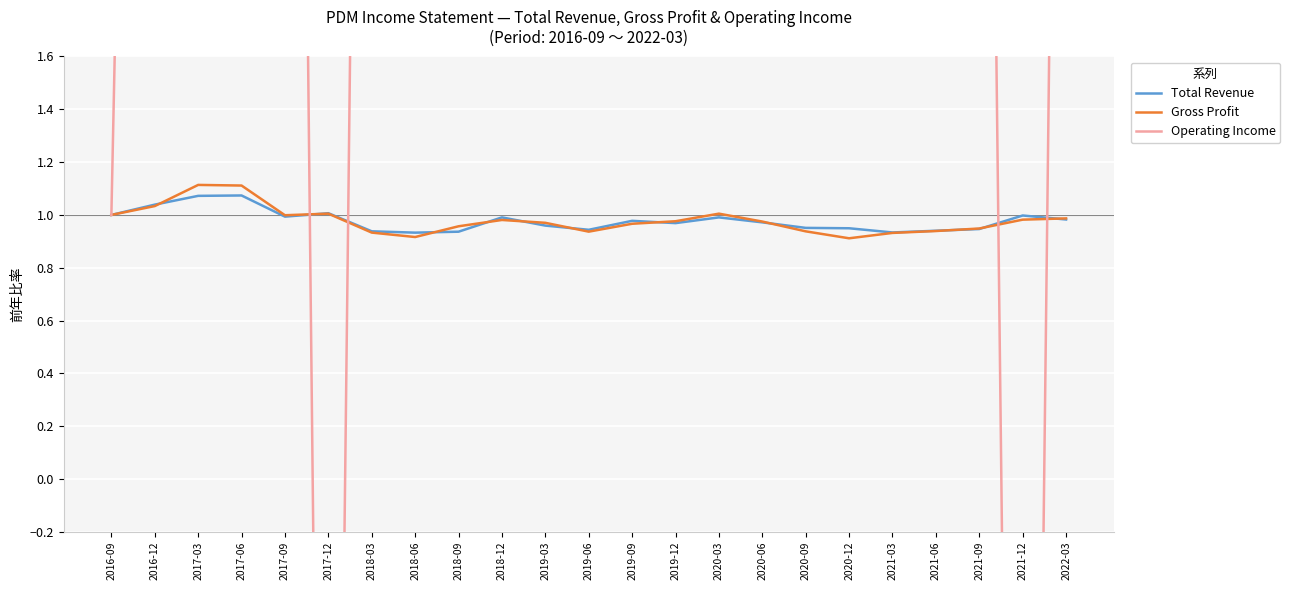

How many times do Operating Income and Gross Profit cross each other?

4